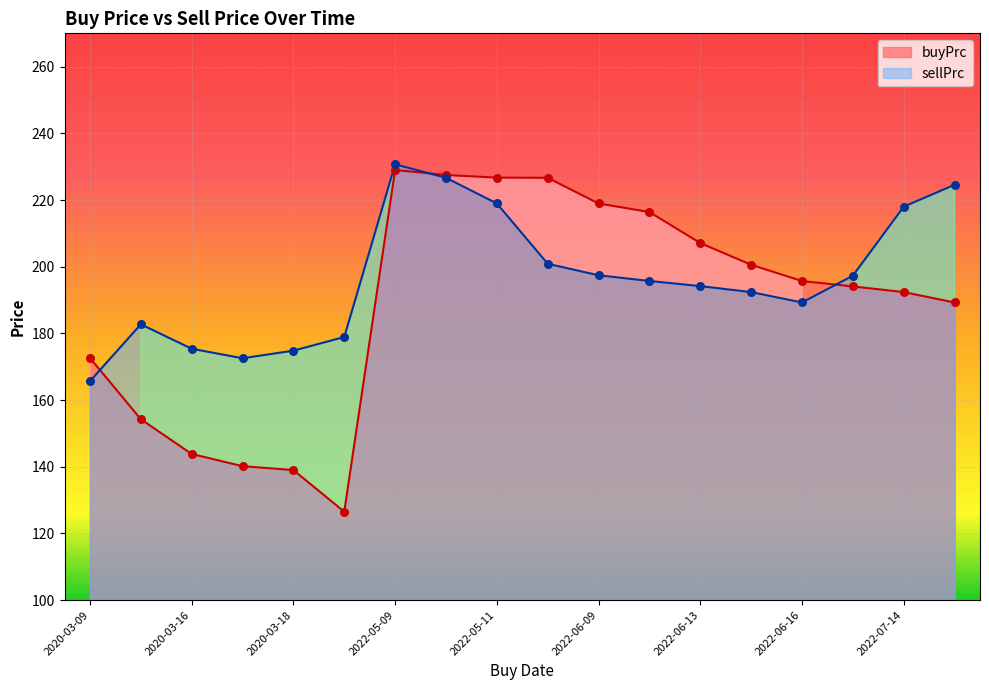

Which series has the largest total across all categories?

sellPrc